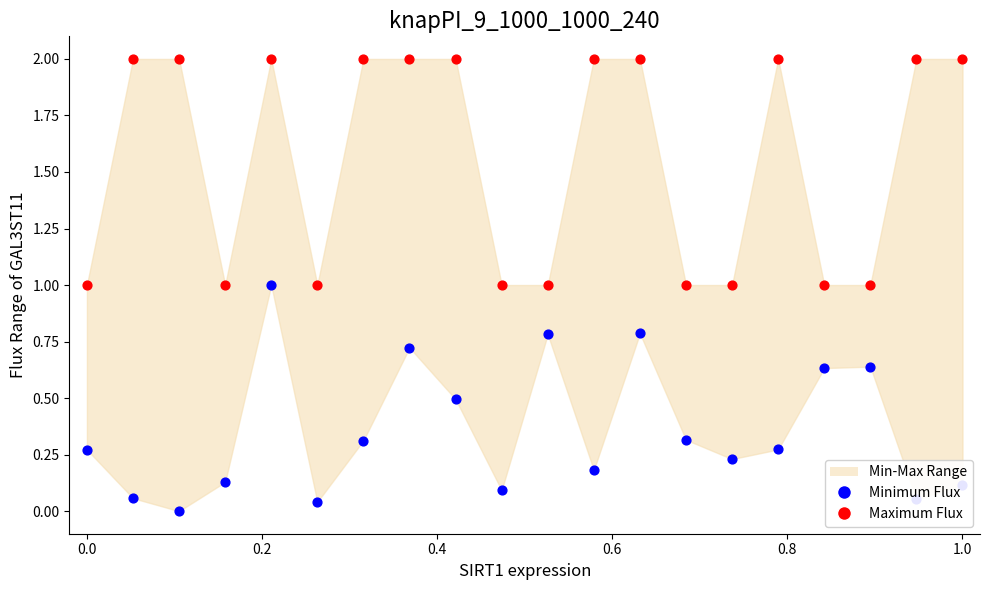

Which series has the largest Y range (max minus min)?

Minimum Flux